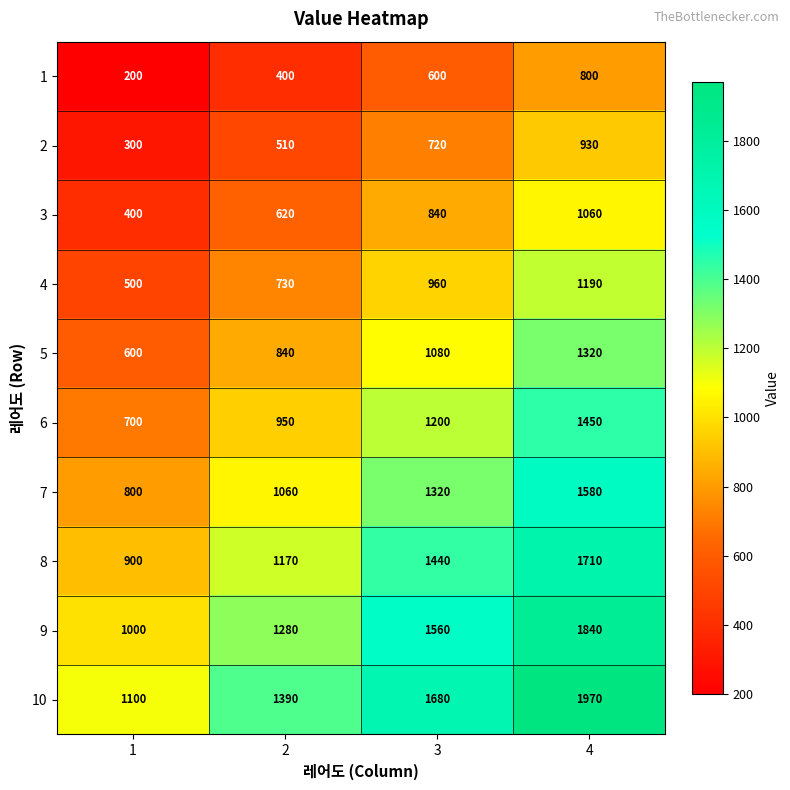

What is the sum of all 3 values?

2920